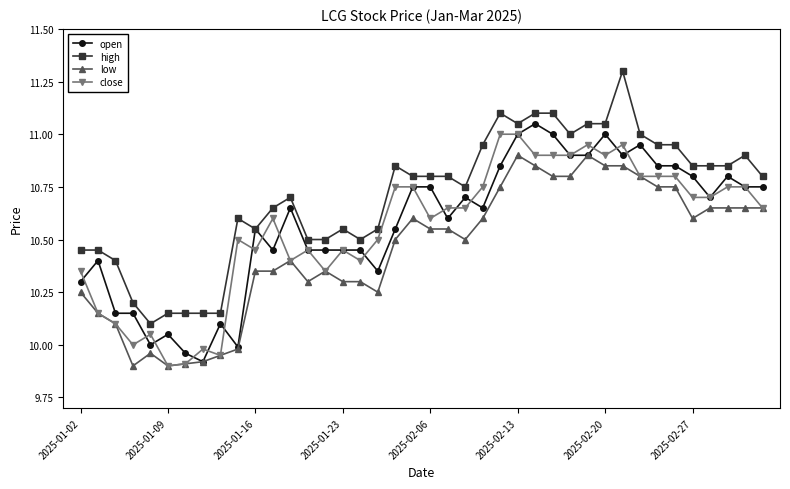

True or false: high has more than 1 interior local peaks.

True